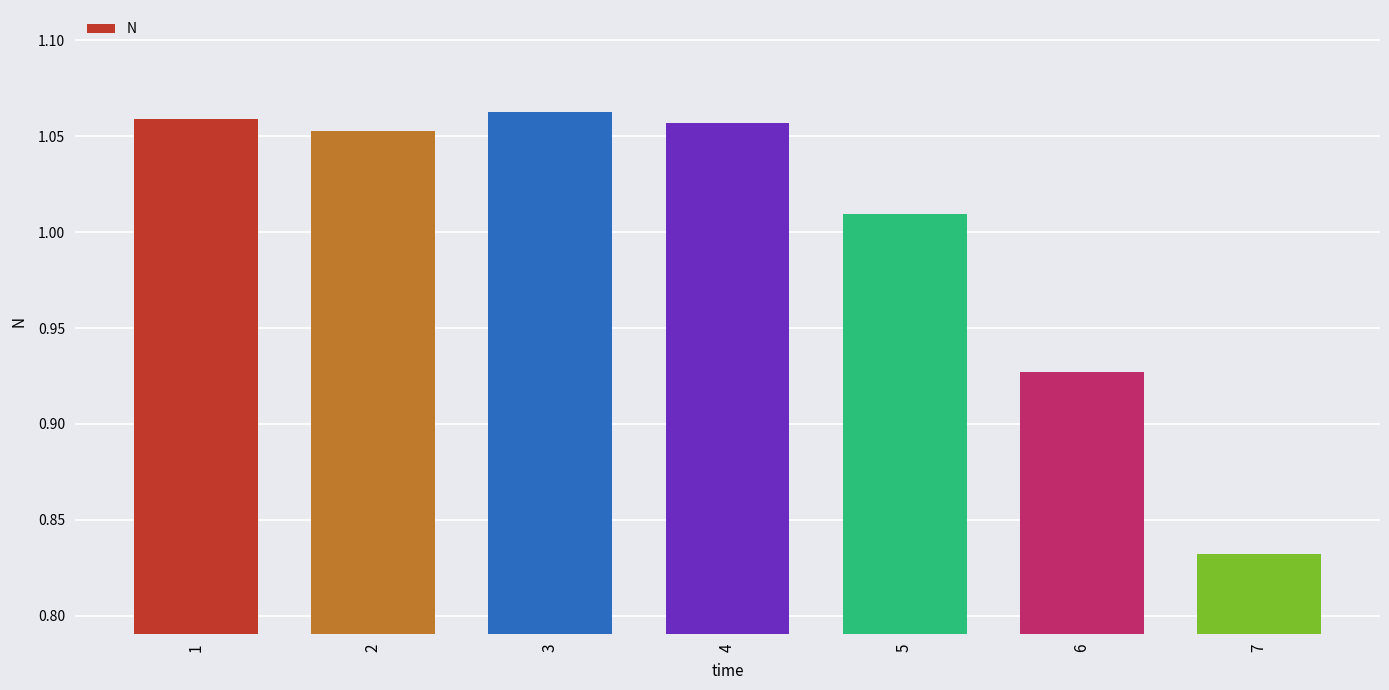

How many bars are there in total?

7